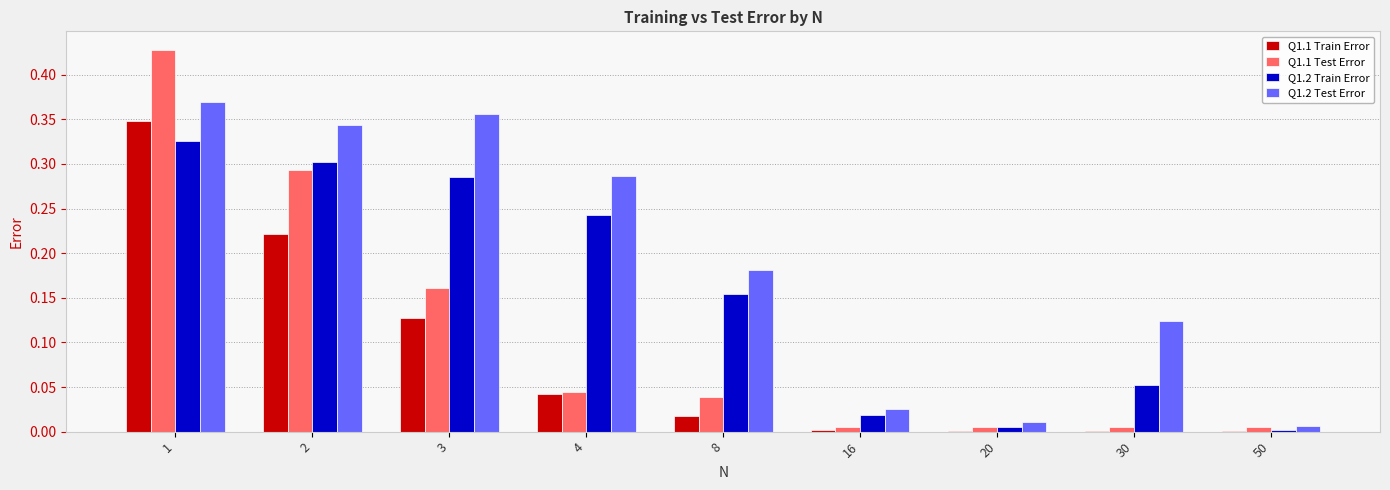

Which series has the largest total across all categories?

Q1.2 Test Error